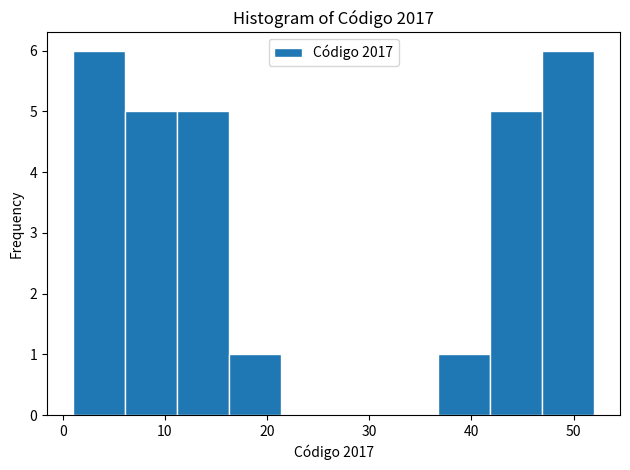

Reading left to right, transcribe this chart: for each bar, give the range it covers on the x-axis and its height. Neither the bar edges nor the heights are printed on the chart, so give them approximately, as read against the axes.

1.0 to 6.1: 6
6.1 to 11.2: 5
11.2 to 16.3: 5
16.3 to 21.4: 1
21.4 to 26.5: 0
26.5 to 31.6: 0
31.6 to 36.7: 0
36.7 to 41.8: 1
41.8 to 46.9: 5
46.9 to 52.0: 6